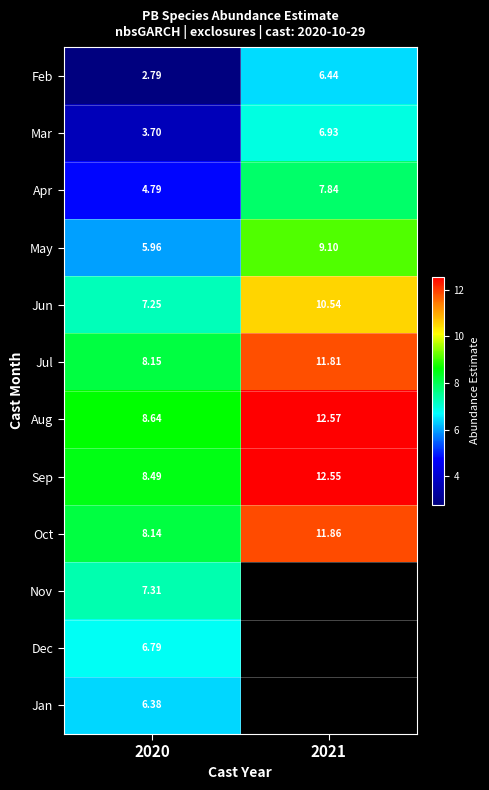

Rank the categories by Mar value from highest to lowest.

2021, 2020